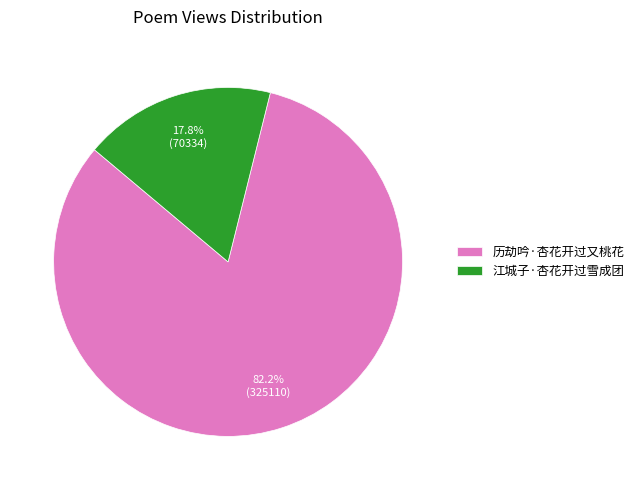

Do 历劫吟·杏花开过又桃花 and 江城子·杏花开过雪成团 together represent more than half of the pie?

Yes